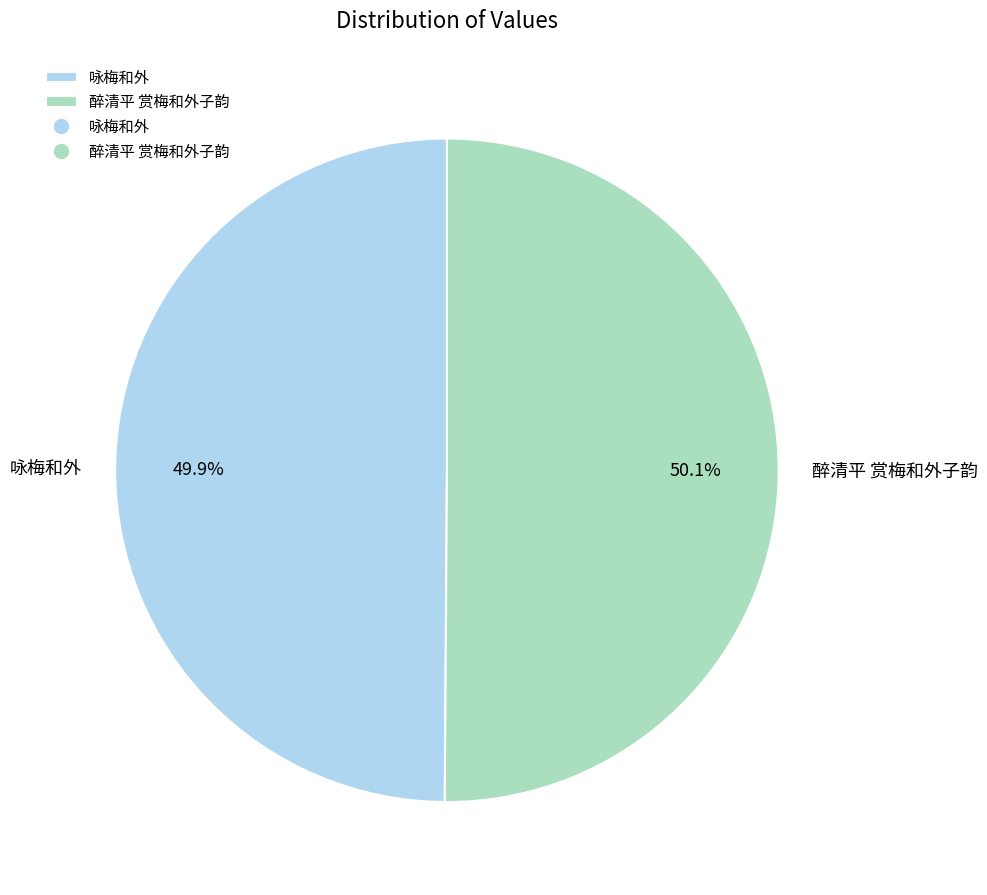

What portion of the pie excludes 咏梅和外?

50.1%